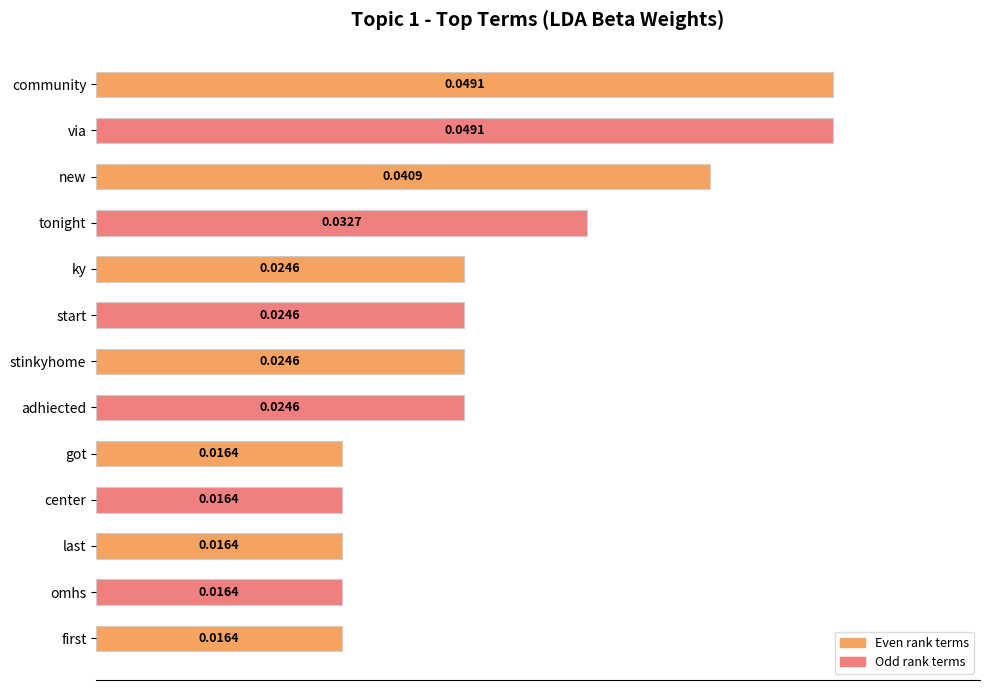

How many bars are there in total?

13